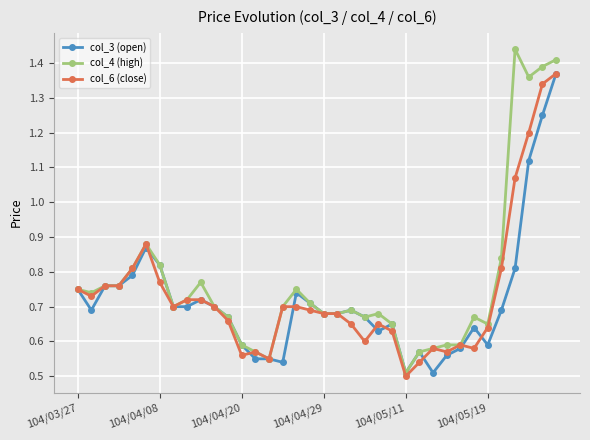

Which series has the widest spread of values?

col_4 (high)